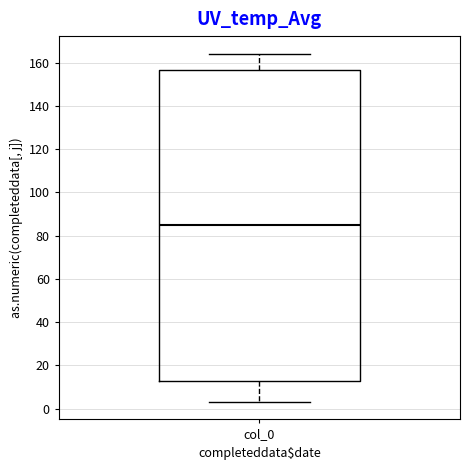

Read this box plot against the y-axis: the position of the median line, the range covered by the box, and the ends of both whiskers. The values are not printed on the chart, so give them approximately, as read against the axis.

median 86, box 12 to 156, whiskers 4 to 164